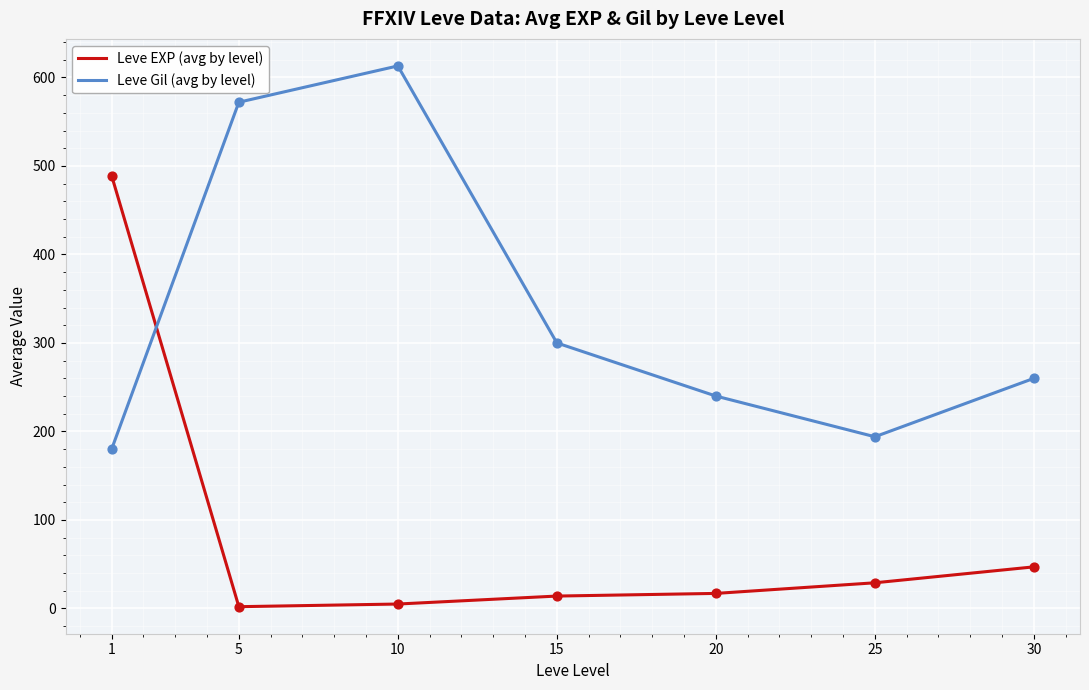

Between 5 and 15, which series saw the biggest shift?

Leve Gil (avg by level)